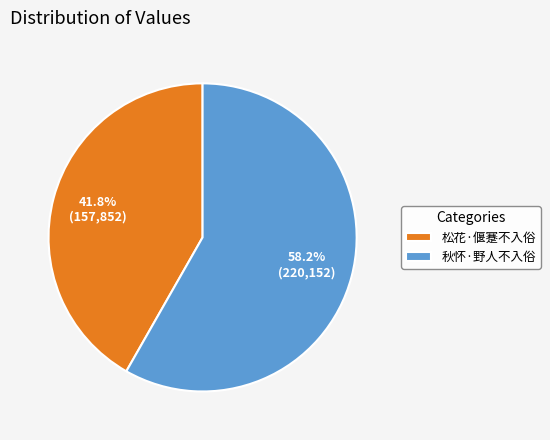

What percentage is the 秋怀·野人不入俗 slice, to the nearest percent?

58%